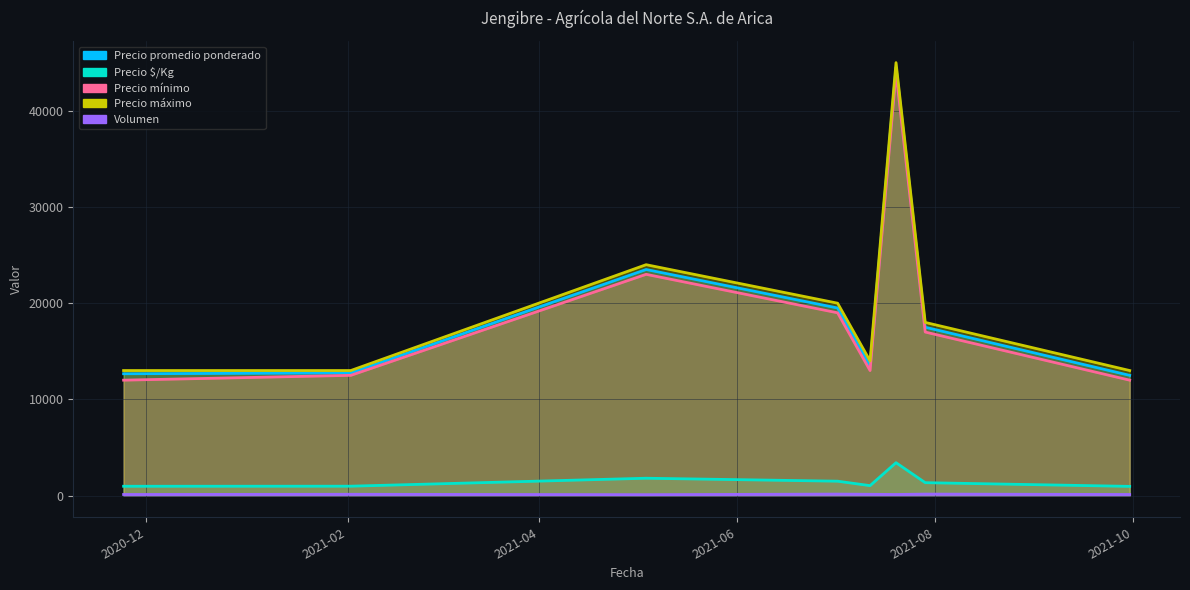

What is the smallest value displayed?

100